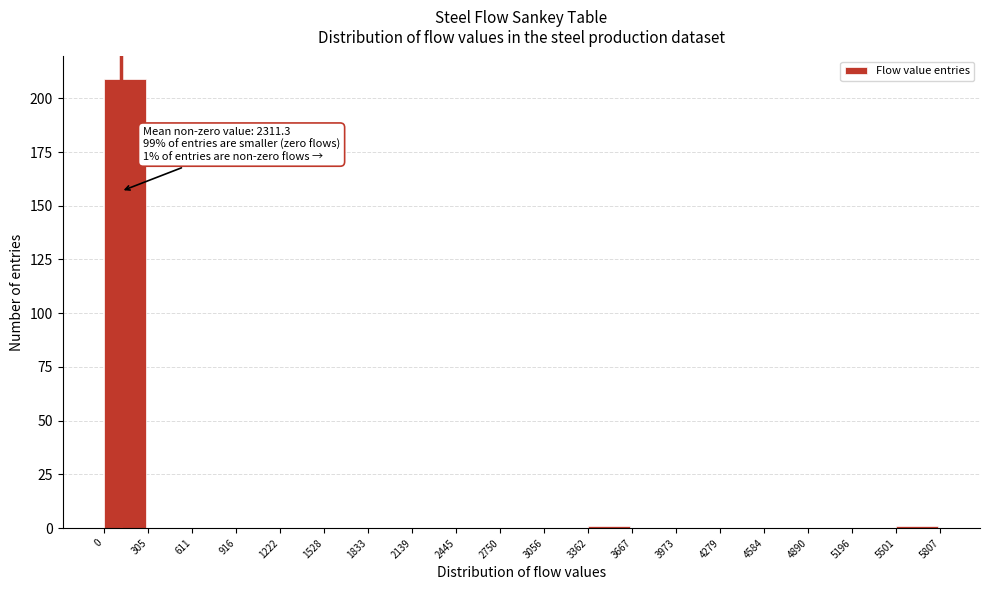

Over which range of the x-axis is the bar tallest?

0 to 305